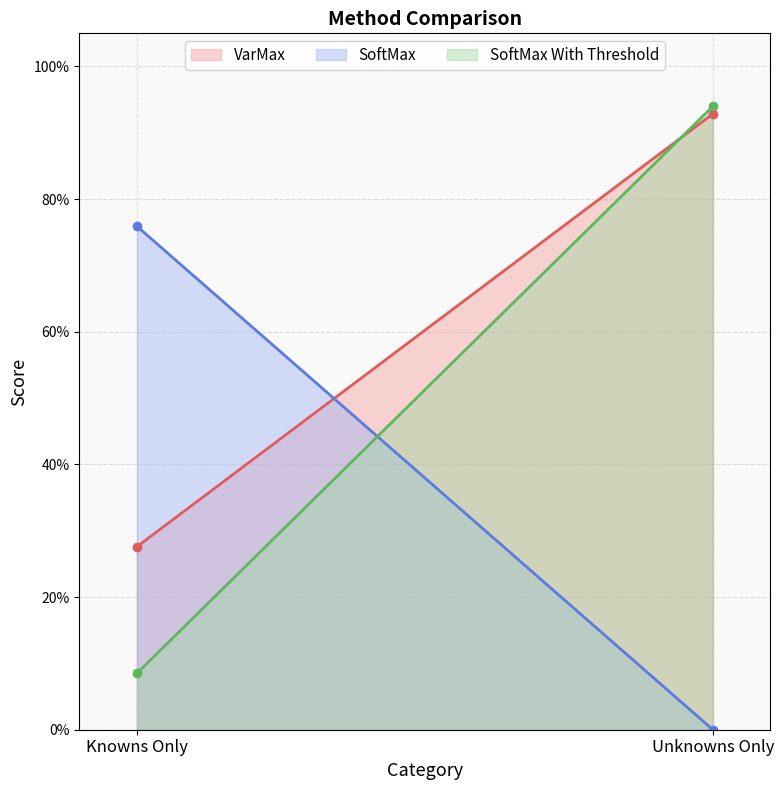

What is the label of the 2nd point from the right?

Knowns Only